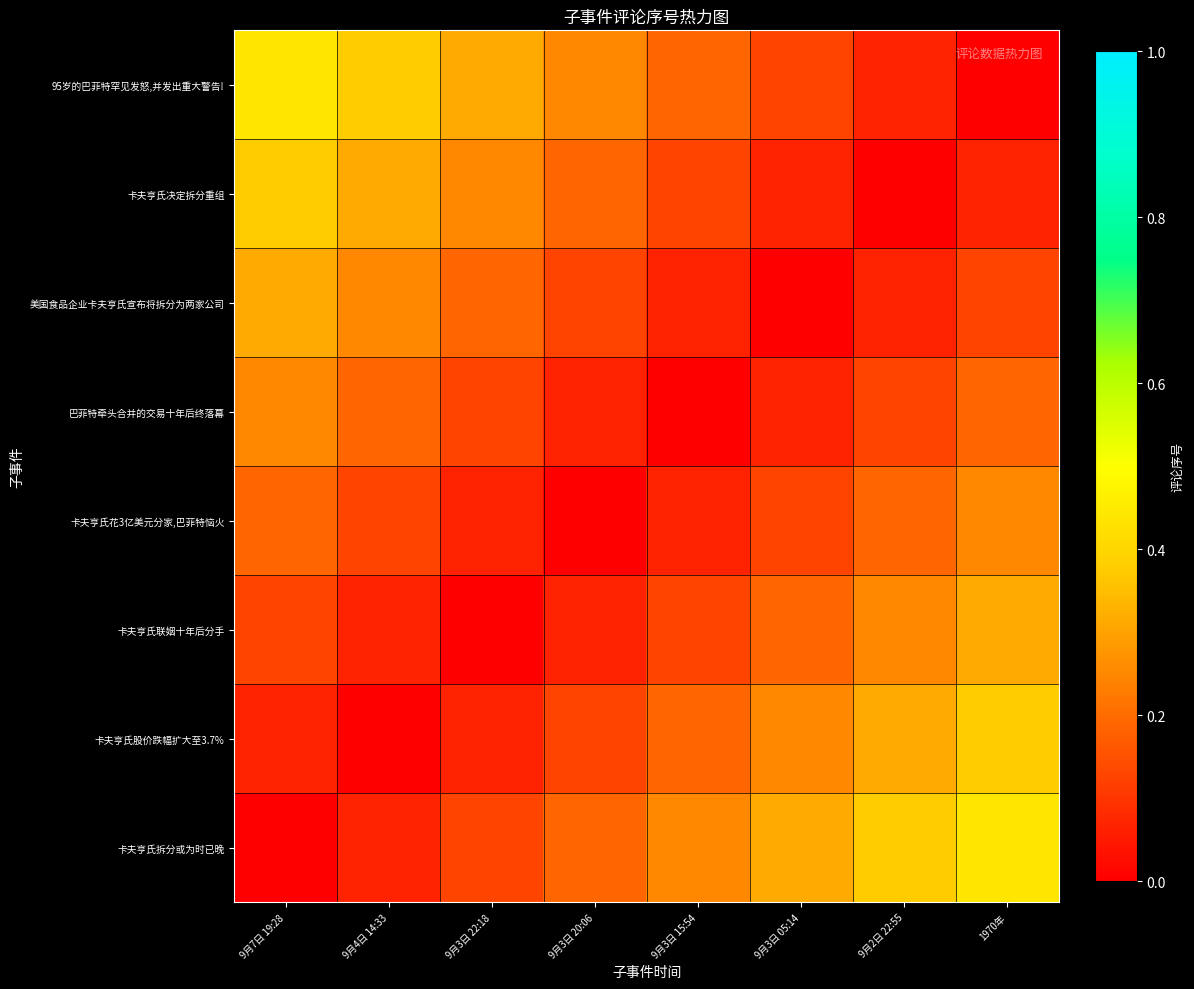

What is the total value across all series at 1970年?

1.8